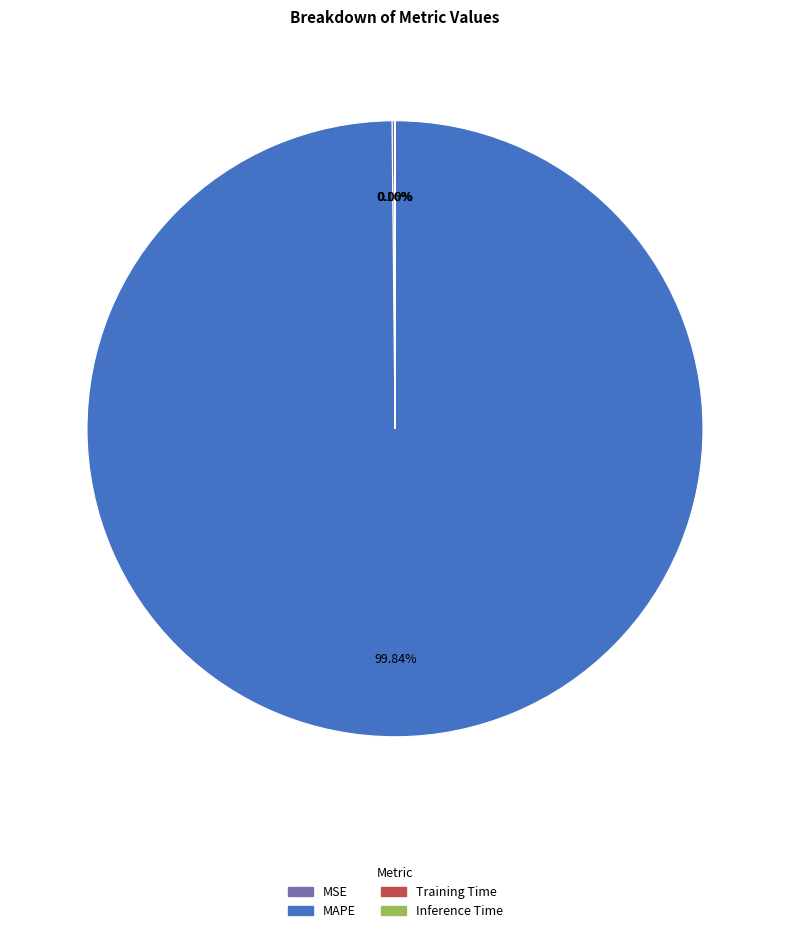

Is there any slice that represents more than half of the pie?

Yes